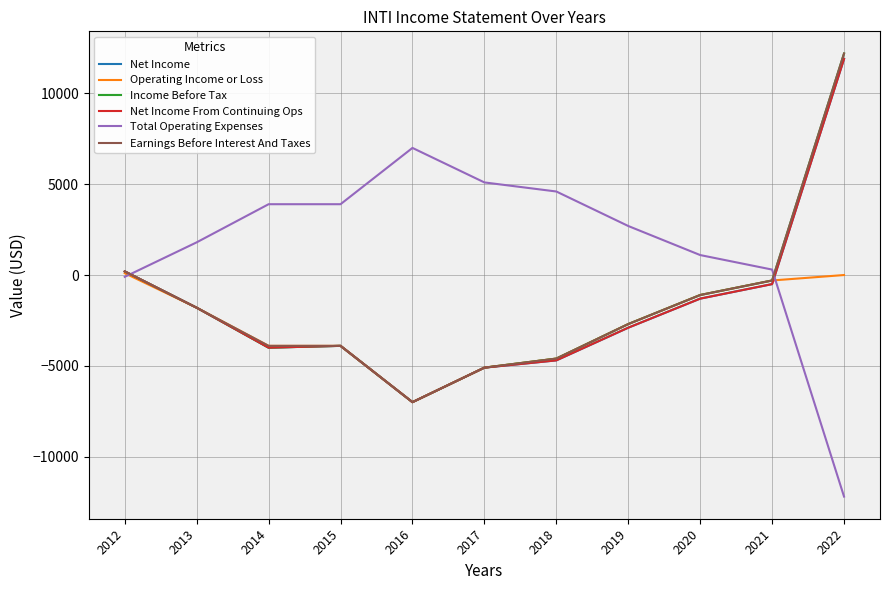

Is this an area chart (filled region under the line)?

No